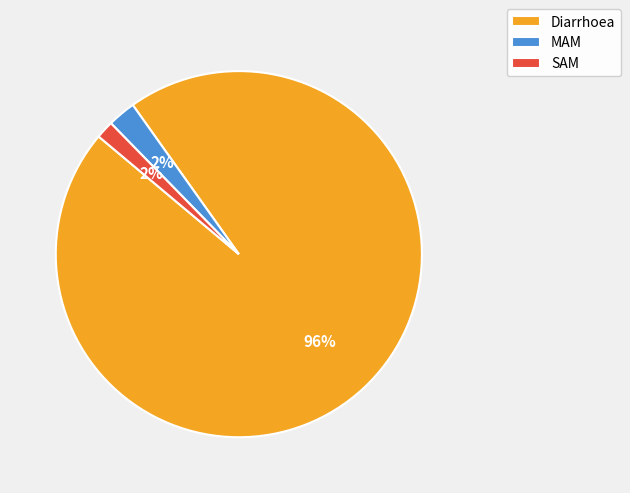

Does Diarrhoea represent more than half of the total?

Yes